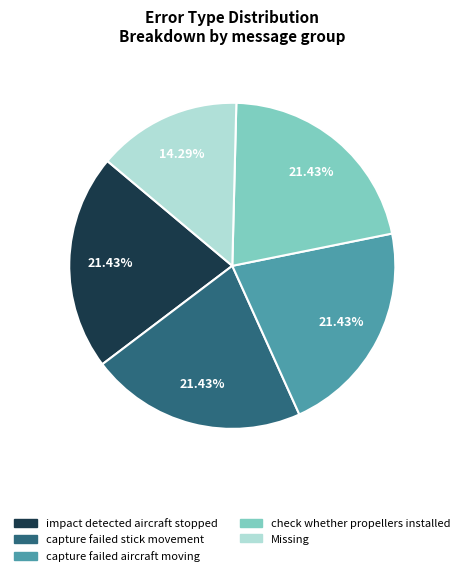

Does any single category account for the majority?

No